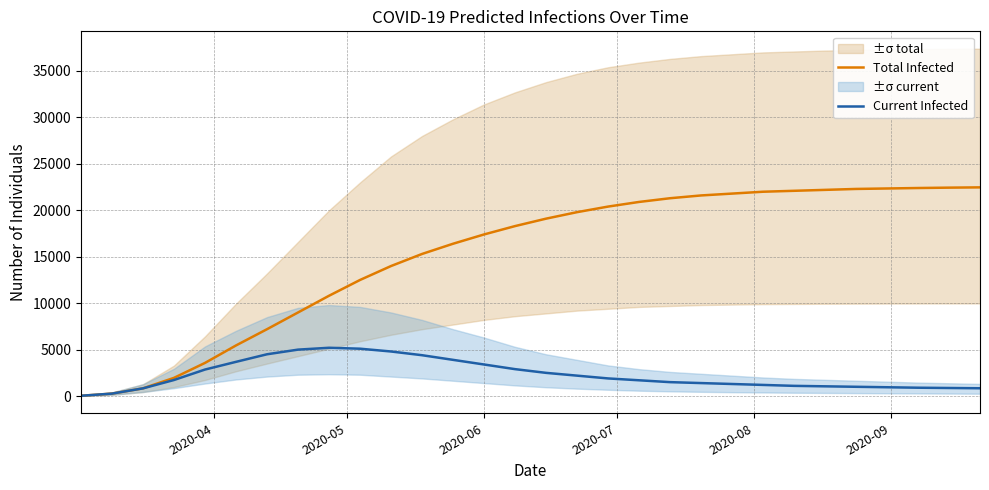

What is the difference between the second highest and minimum values in the Current Infected series?

5067